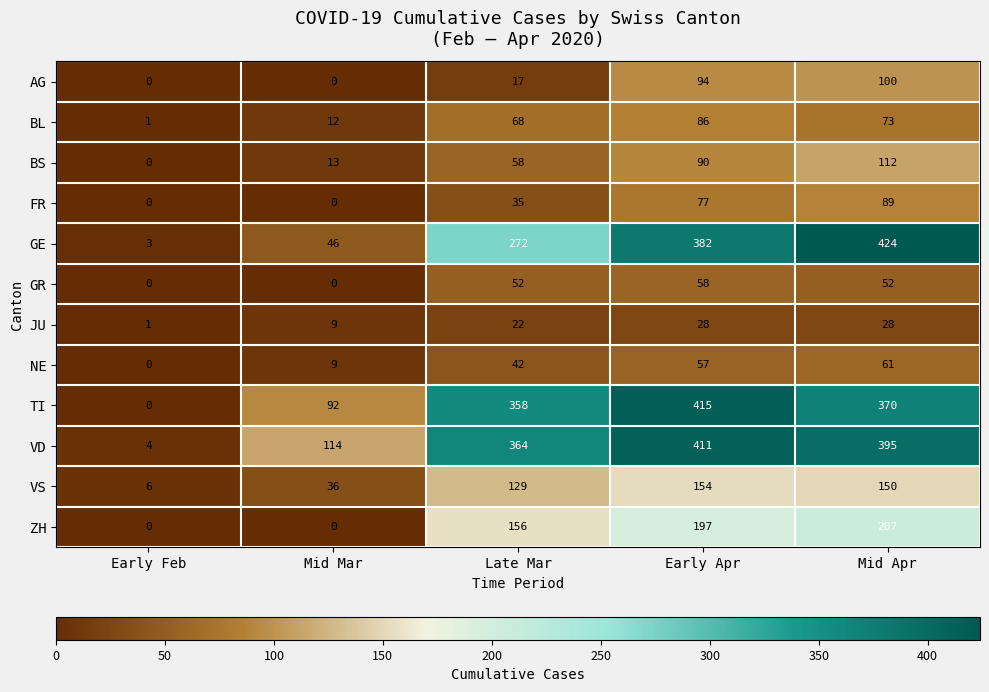

How many BS values are between 13 and 90?

3